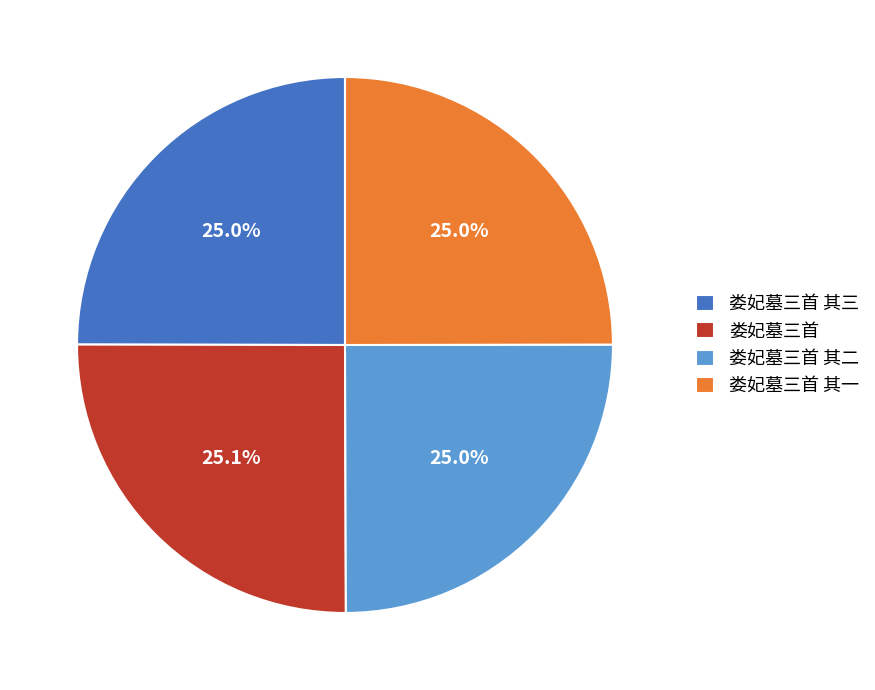

How many segments does this pie chart have?

4